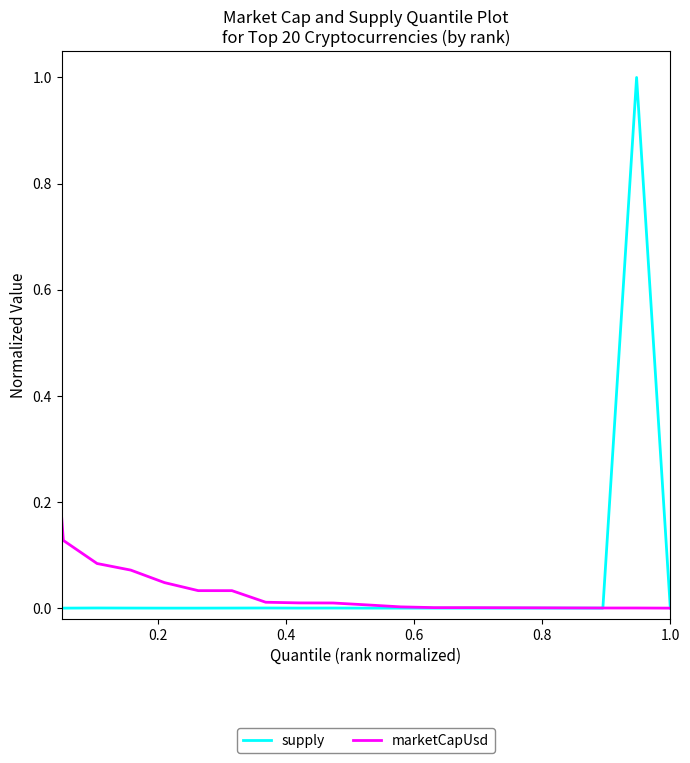

What is the highest value of the supply series?

1.0